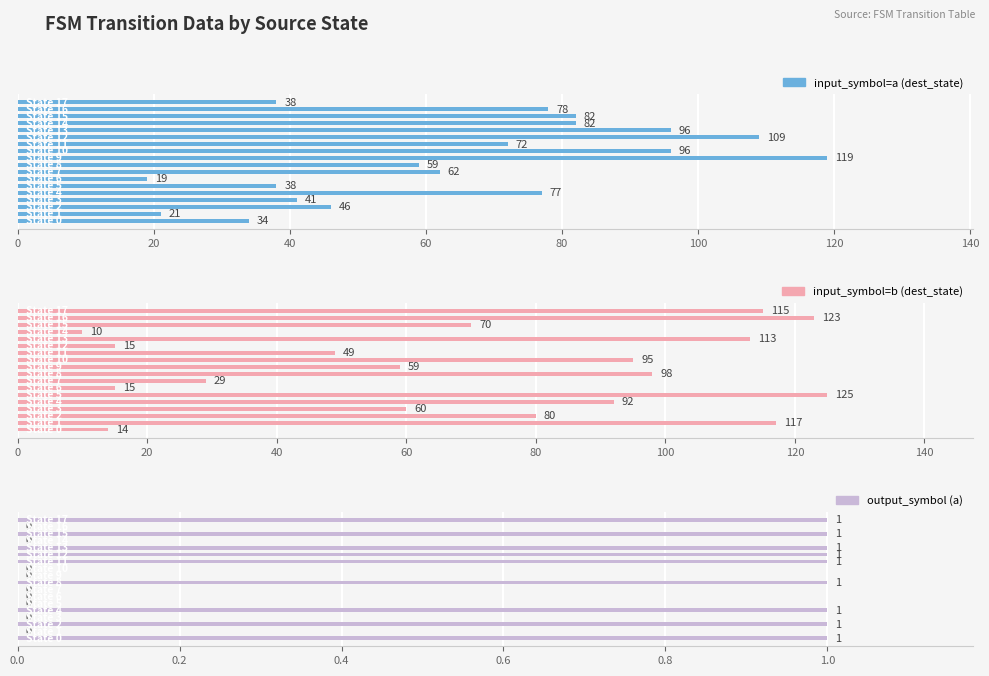

What is the value of the input_symbol=b (dest_state) bar at the 11th from the left?

95